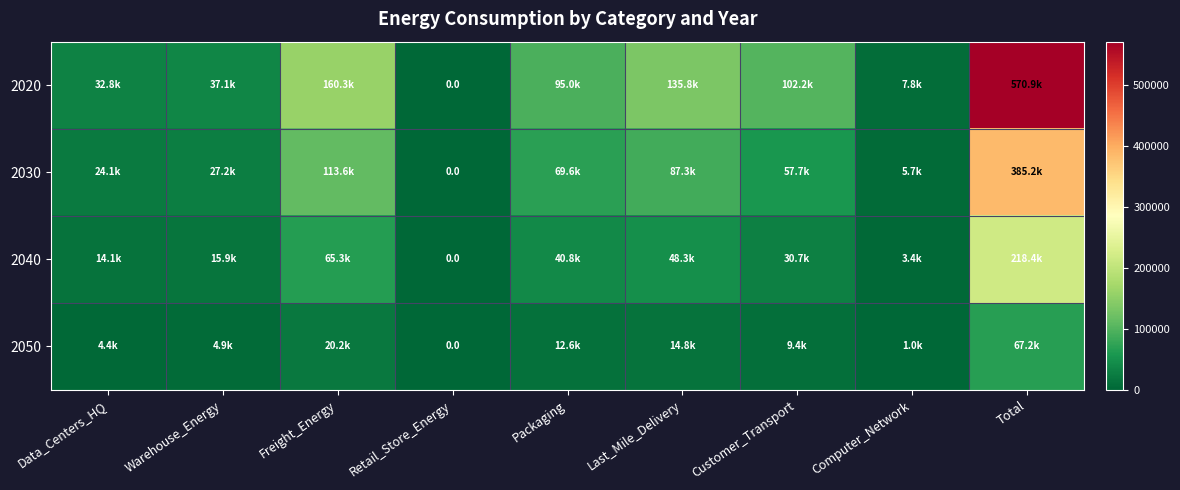

What is the maximum value shown in the chart?

570939.7